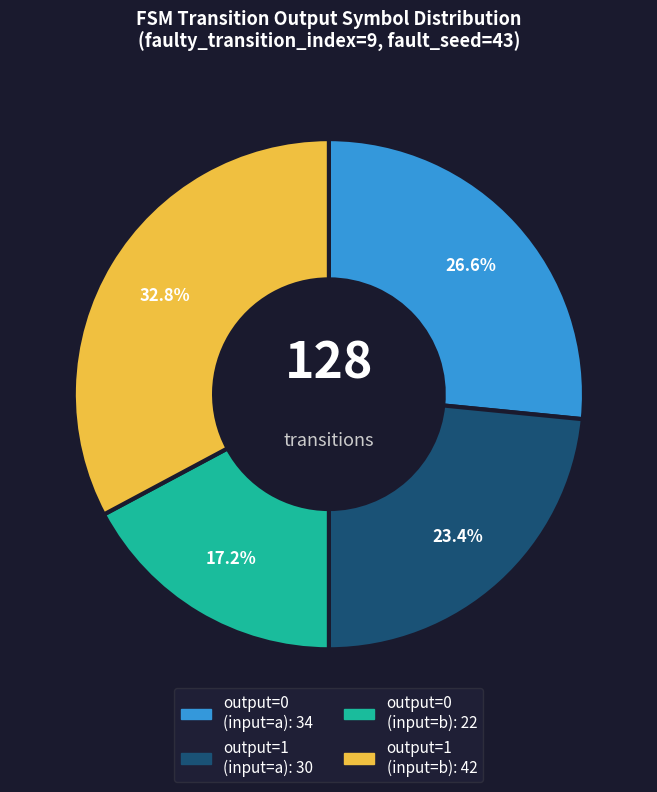

Does any single category account for the majority?

No